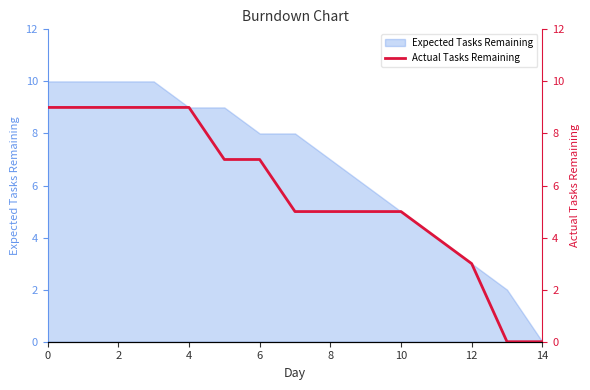

Is it true that Expected Tasks Remaining equals 6 at 14?

False